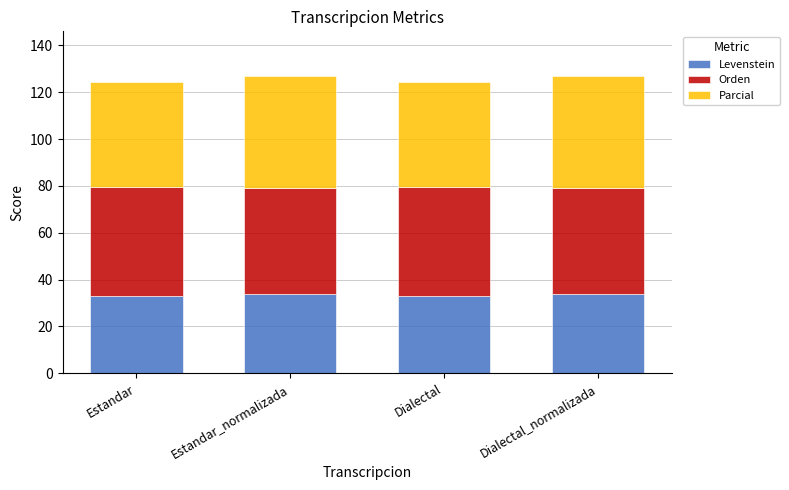

What is the total value across all series at Estandar_normalizada?

127.0